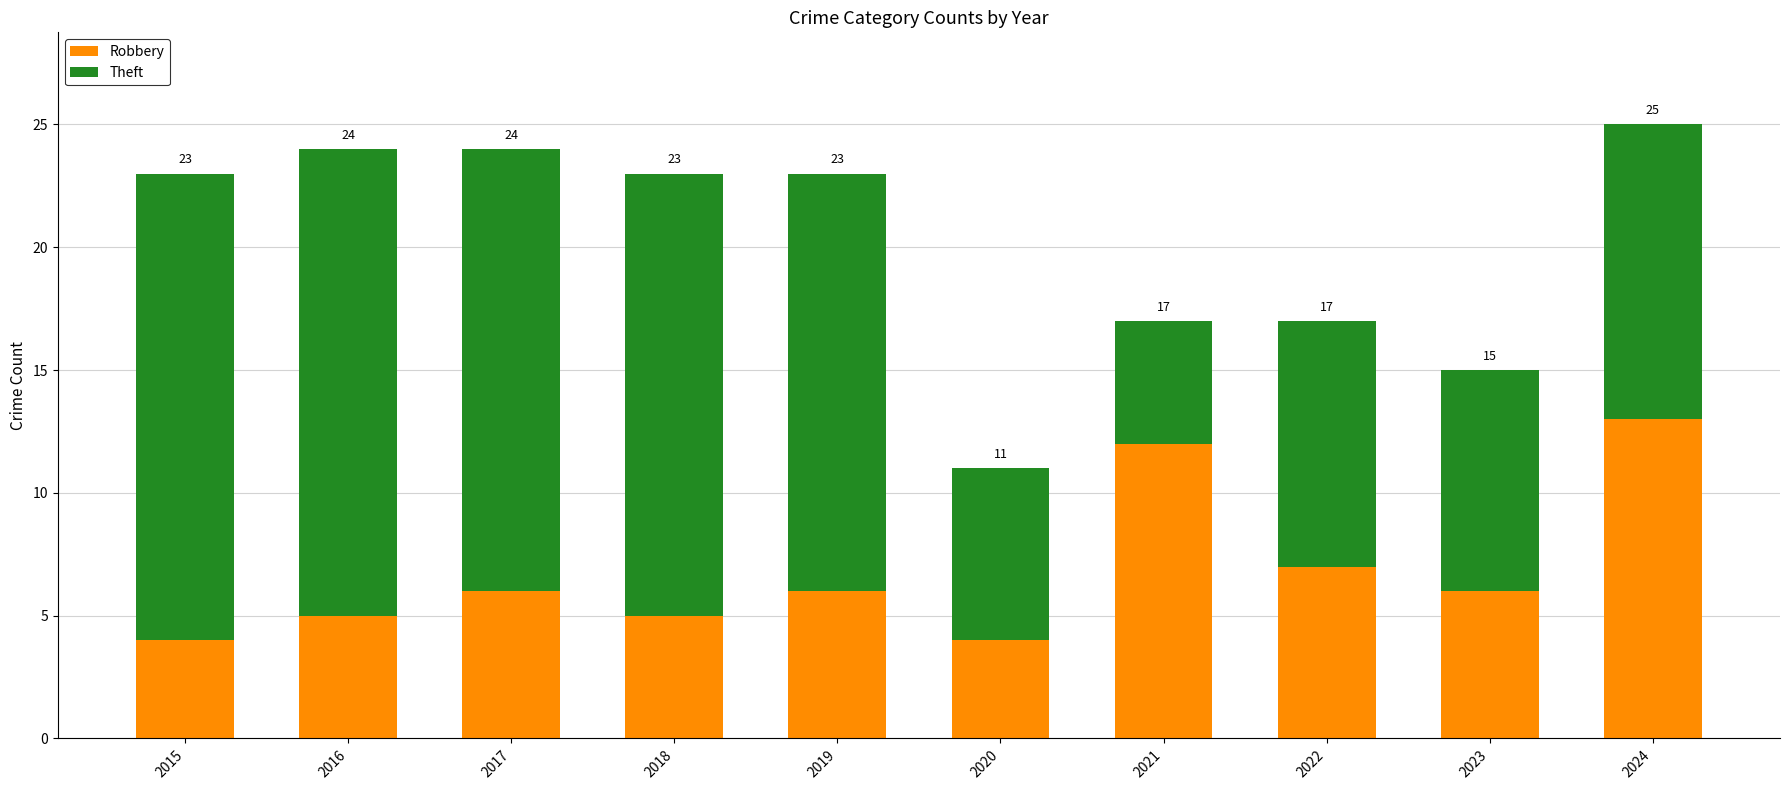

Are the bars grouped side by side (vs. stacked)?

No